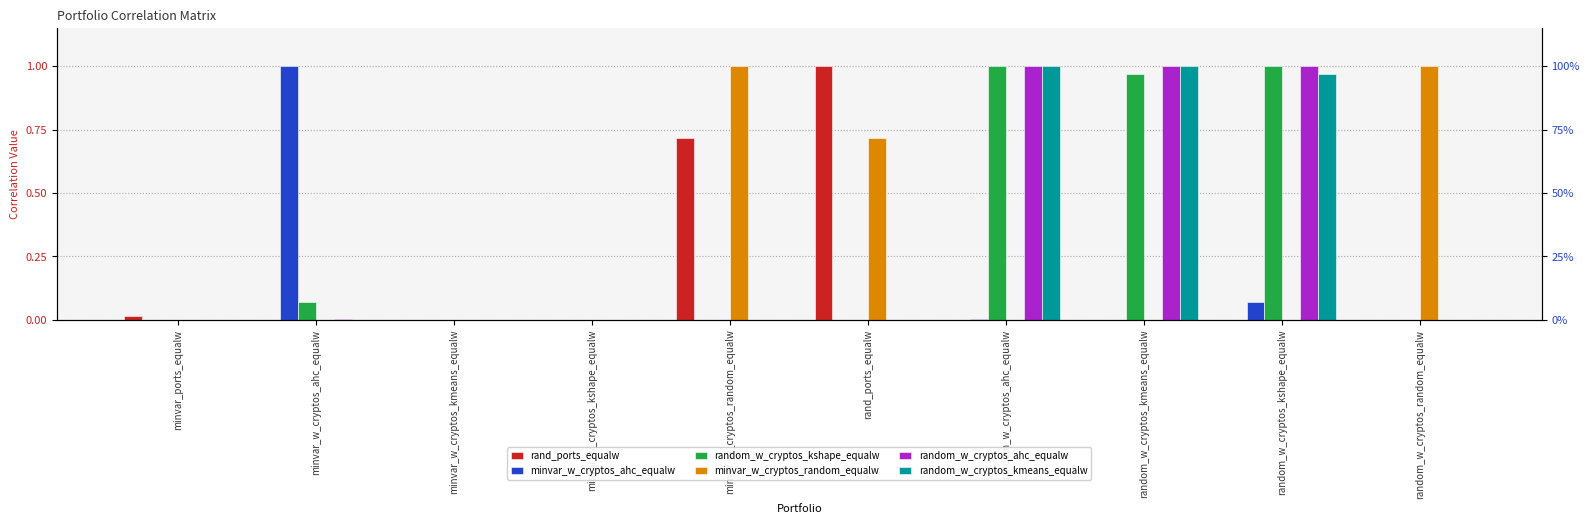

What is the maximum value shown in the chart?

1.0